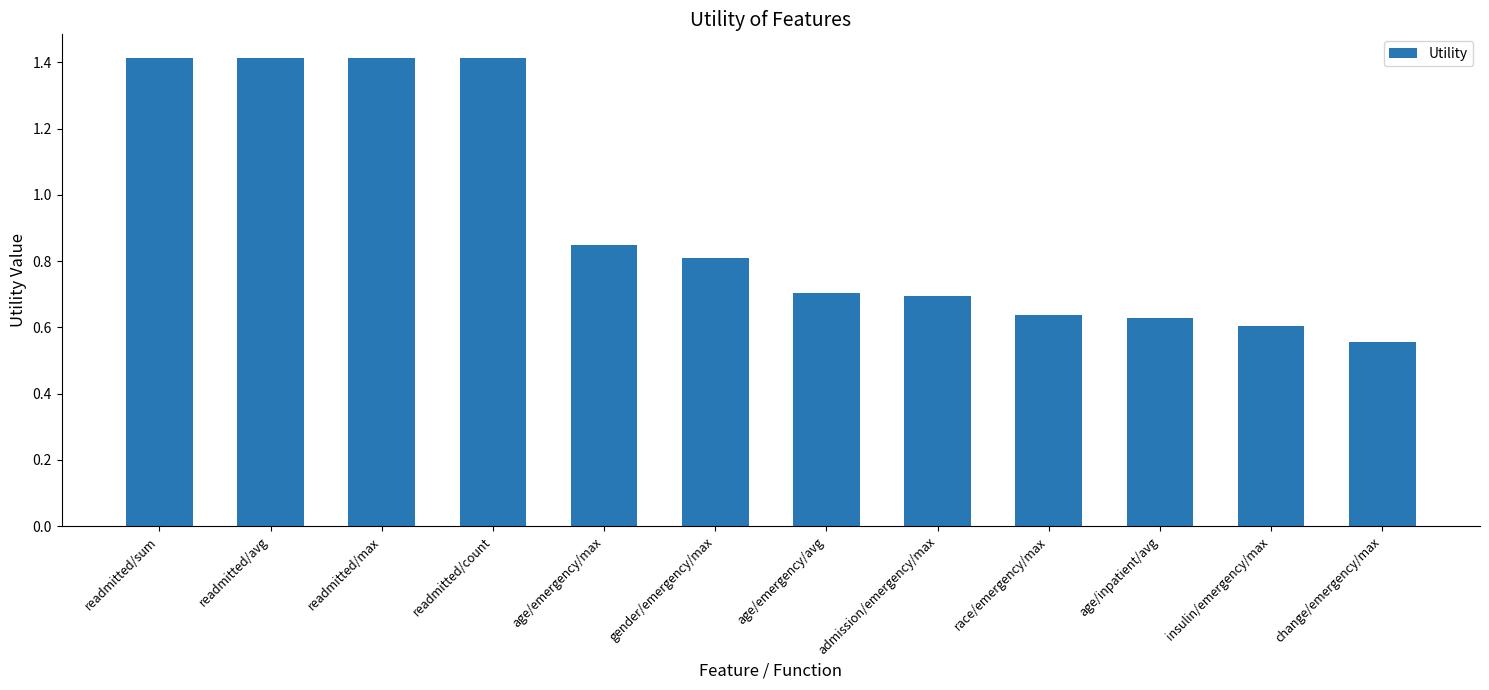

How many values are between 0 and 1?

8